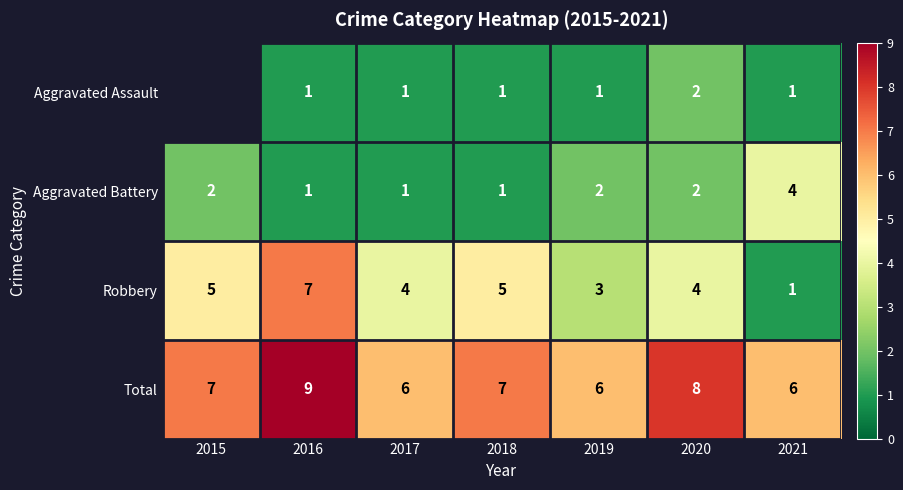

What is the sum of all Aggravated Battery values?

13